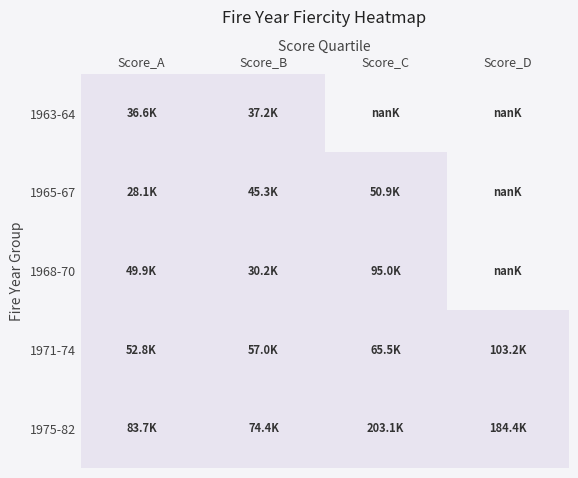

At Score_B, list the series in order from smallest to largest.

1968-70, 1963-64, 1965-67, 1971-74, 1975-82